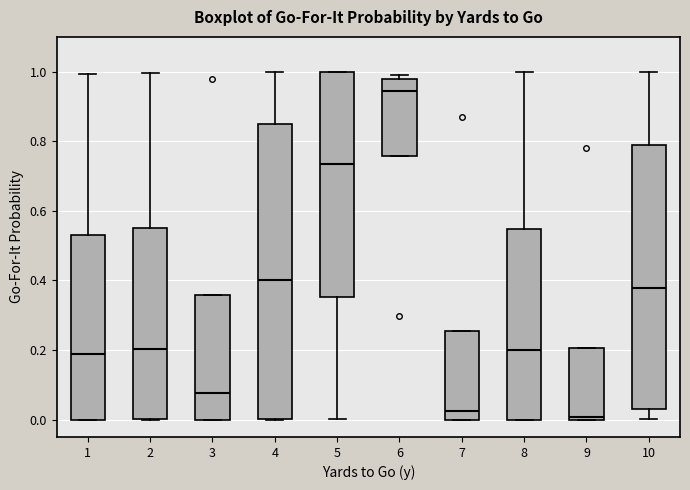

Reading left to right, transcribe this box plot: for each box, give where its median line is, the range the box spans, and where its two whiskers end, as read against the y-axis. The values are not printed on the chart, so give them approximately, as read against the axis.

1: median 0.18, box 0.00 to 0.52, whiskers 0.00 to 1.00
2: median 0.20, box 0.00 to 0.56, whiskers 0.00 to 1.00
3: median 0.08, box 0.00 to 0.36, whiskers 0.00 to 0.36
4: median 0.40, box 0.00 to 0.86, whiskers 0.00 to 1.00
5: median 0.74, box 0.36 to 1.00, whiskers 0.00 to 1.00
6: median 0.94, box 0.76 to 0.98, whiskers 0.76 to 1.00
7: median 0.02, box 0.00 to 0.26, whiskers 0.00 to 0.26
8: median 0.20, box 0.00 to 0.54, whiskers 0.00 to 1.00
9: median 0.00, box 0.00 to 0.20, whiskers 0.00 to 0.20
10: median 0.38, box 0.02 to 0.80, whiskers 0.00 to 1.00